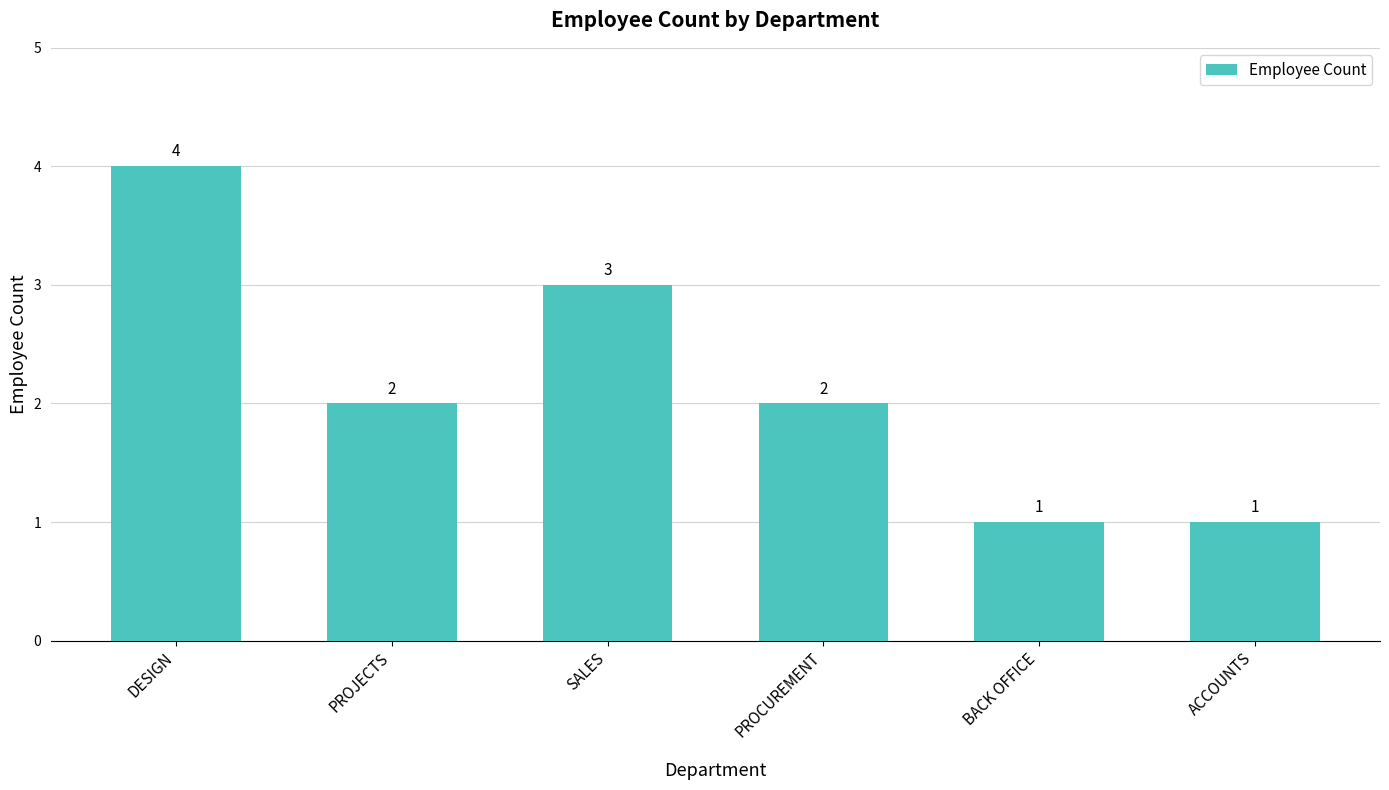

What is the ratio of the value at SALES to the value at BACK OFFICE?

3.0